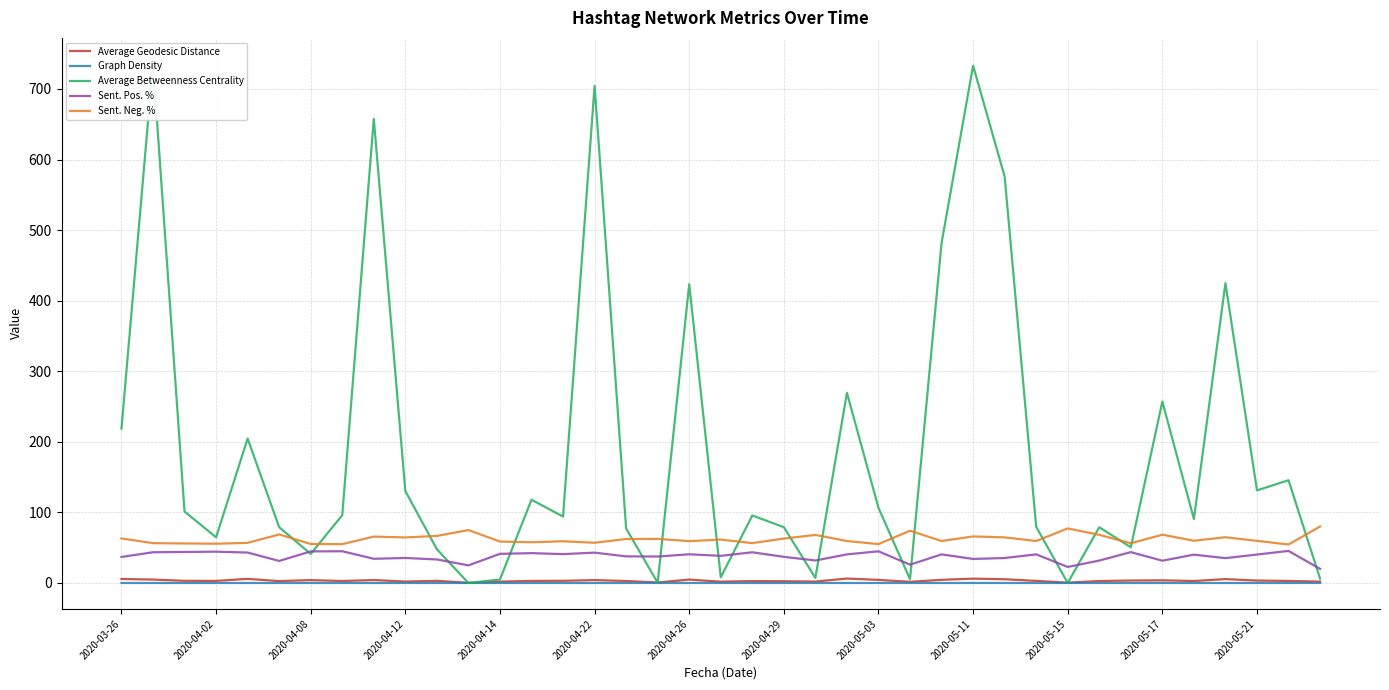

What is the minimum value for Sent. Pos. %?

20.0